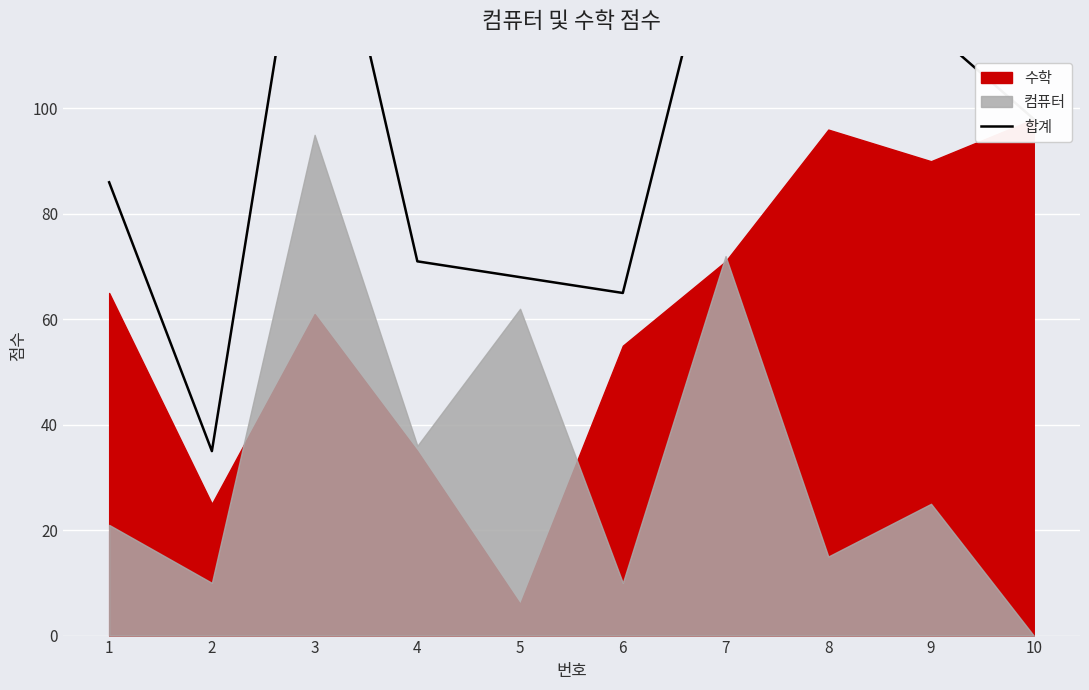

The value at 7 is 32. True or false?

False